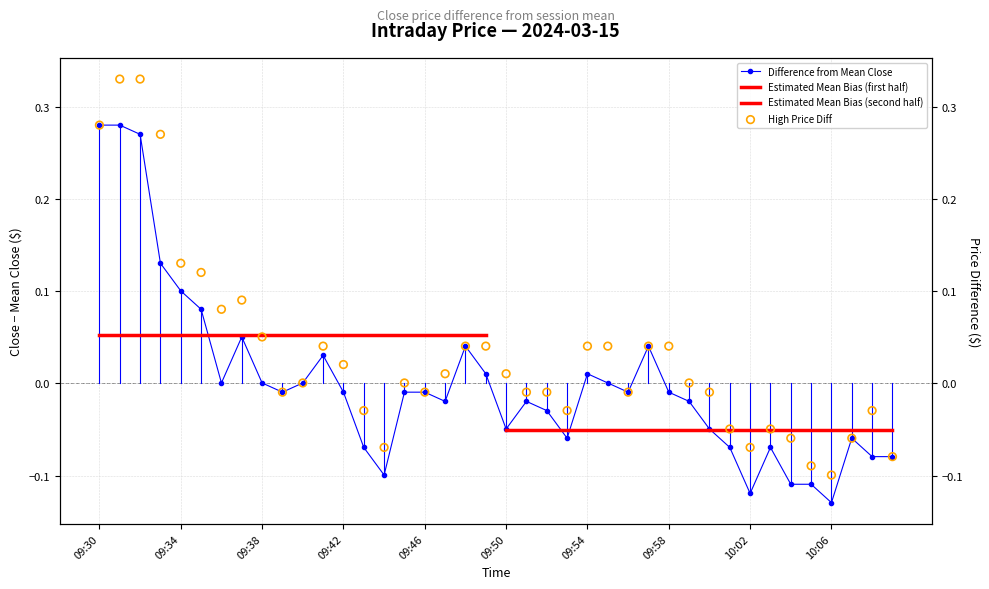

Which series has the widest spread of Y values?

high